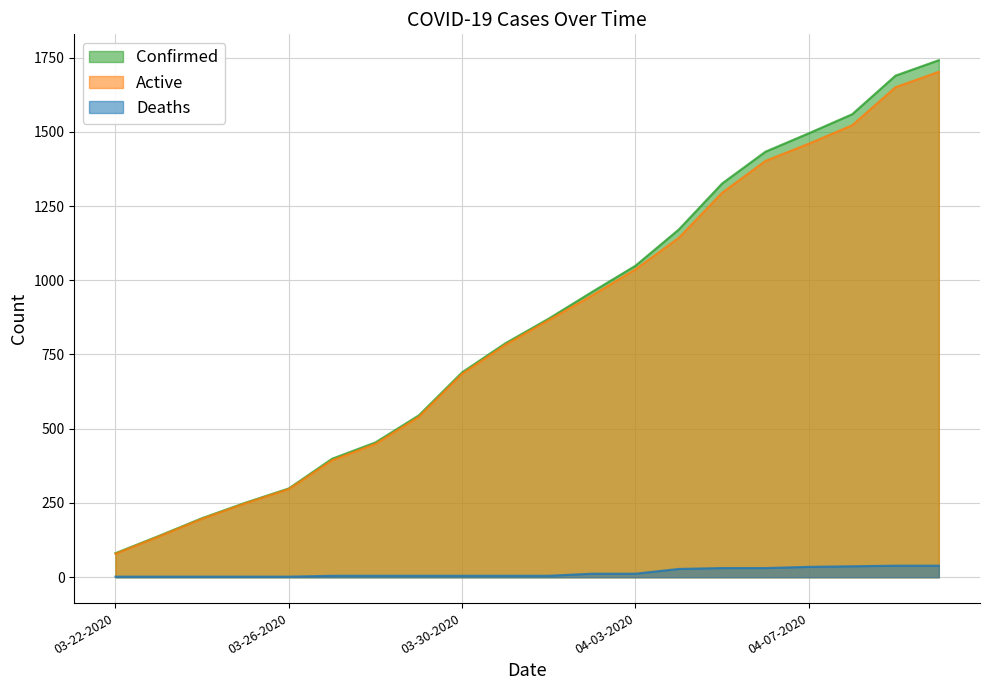

True or false: Confirmed has a value of 454 at 03-28-2020.

True